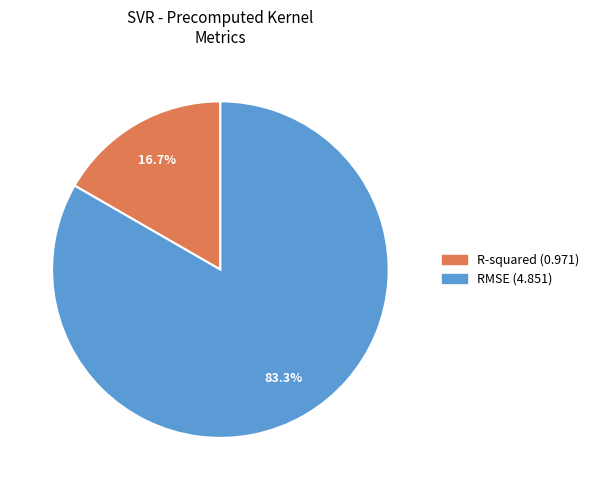

To the nearest percent, what is the difference between the R-squared and RMSE slice percentages?

67%